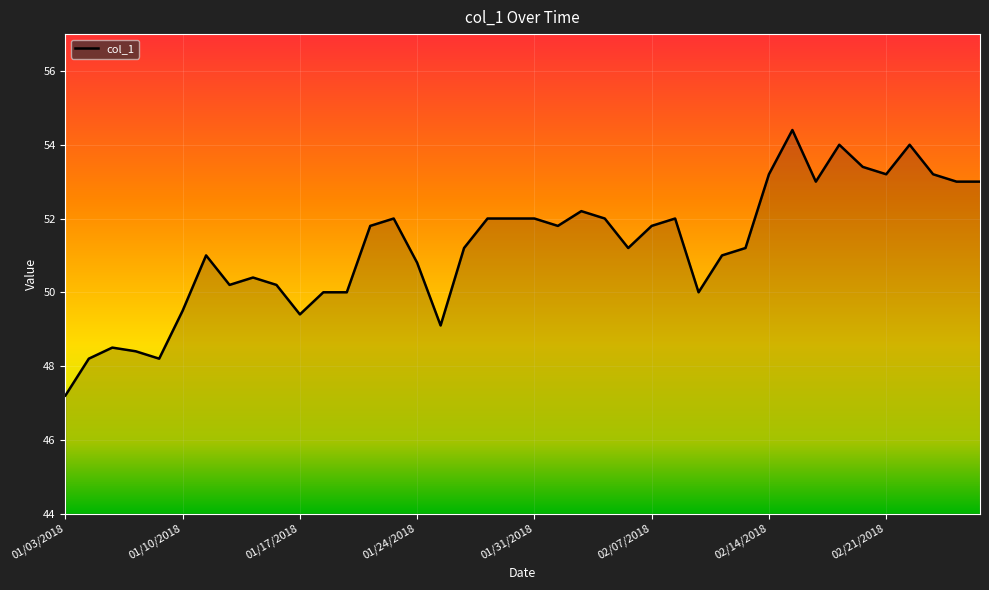

What is the difference between the maximum and minimum values?

7.2